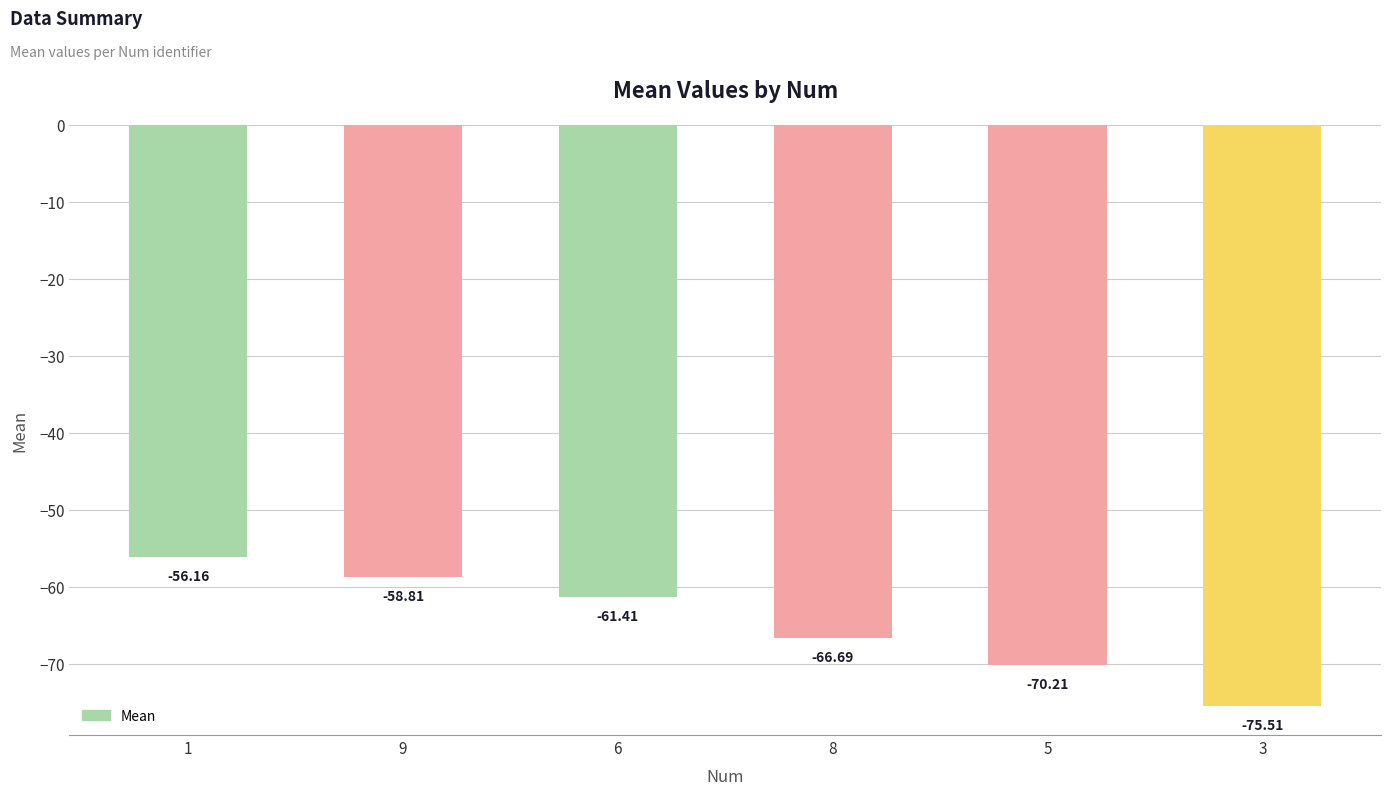

What is the difference between the maximum and minimum values?

19.3